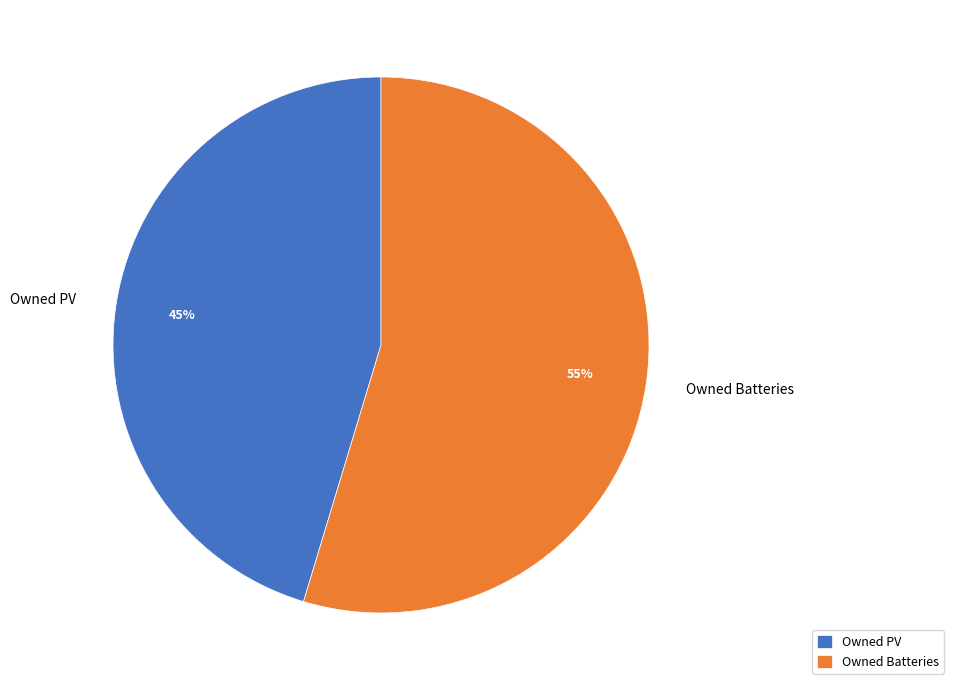

To the nearest percent, what is the combined percentage of Owned PV and Owned Batteries?

100%